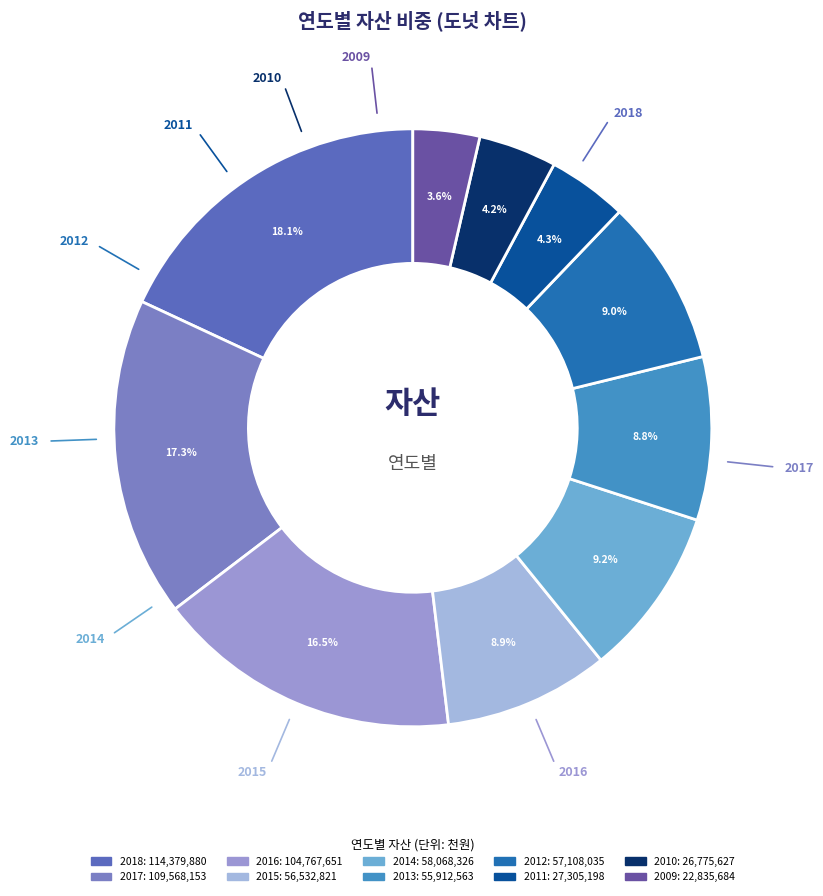

Does any single category account for the majority?

No